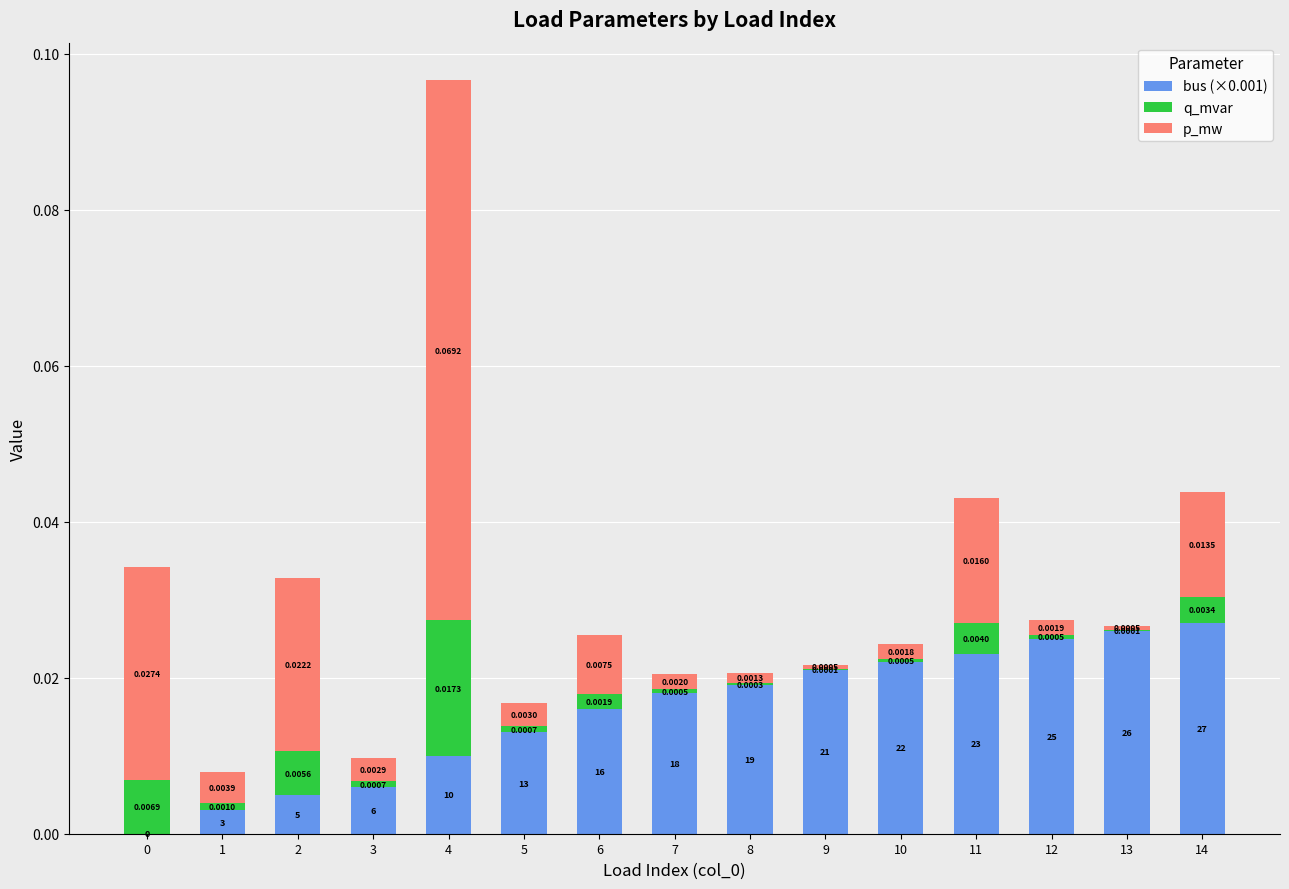

At which category is the sum across all series the highest?

4